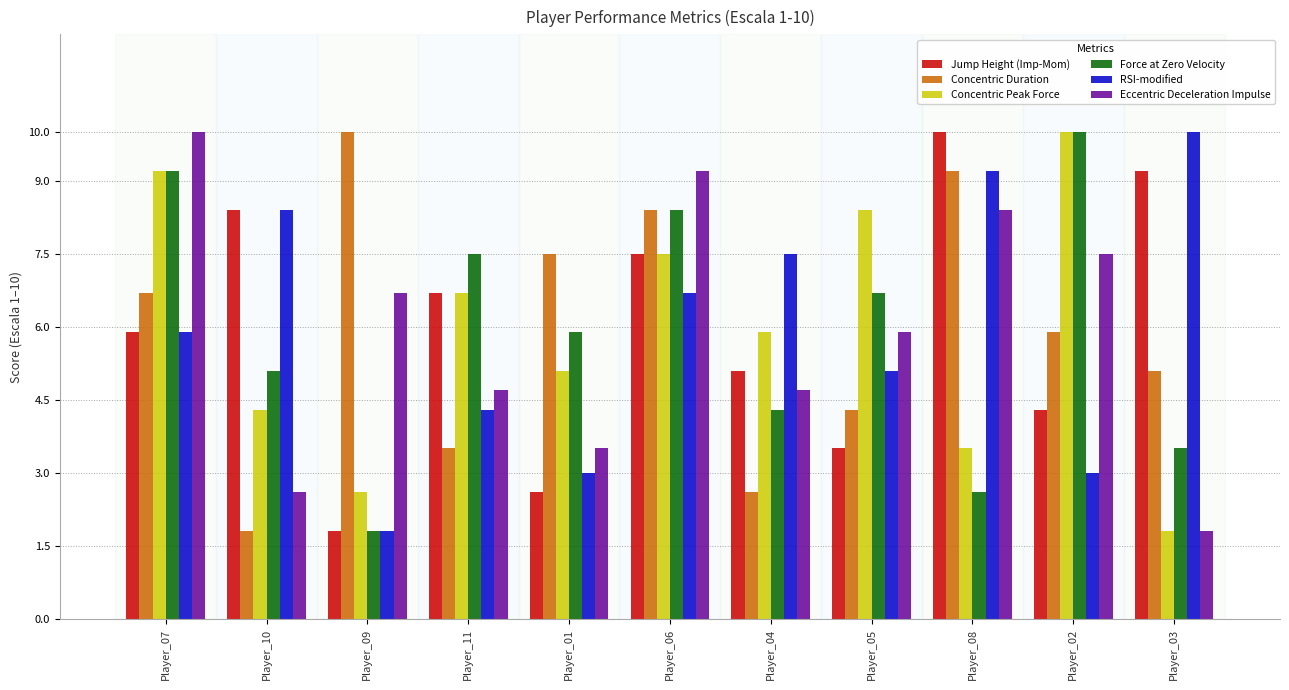

True or false: Concentric Peak Force has a value of 2.9 at Player_10.

False